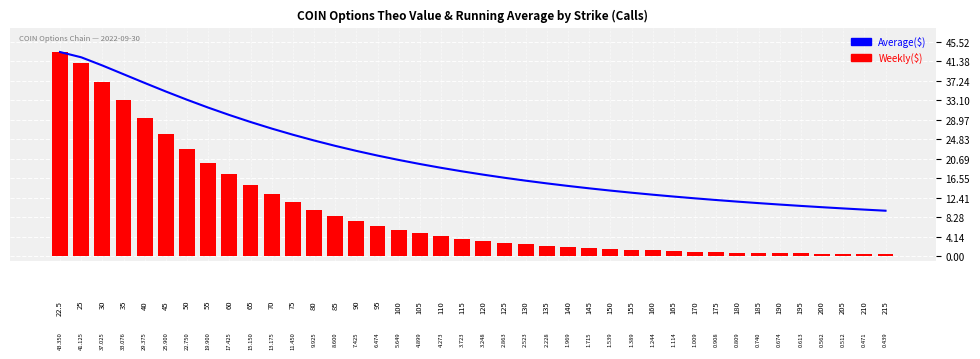

What is the spread (max minus min) of values at 50?

10.5